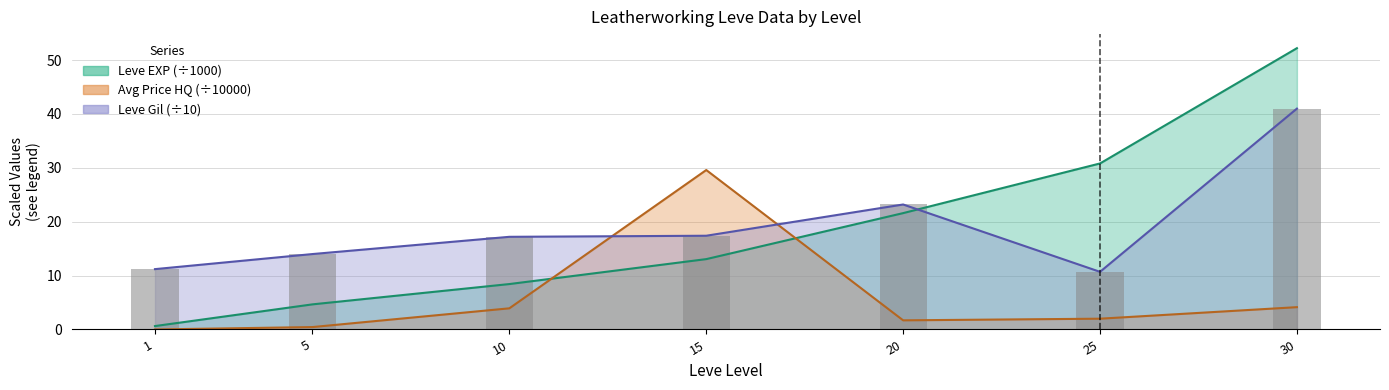

The currentAveragePriceHQ series shows 5.7 at 10. True or false?

False